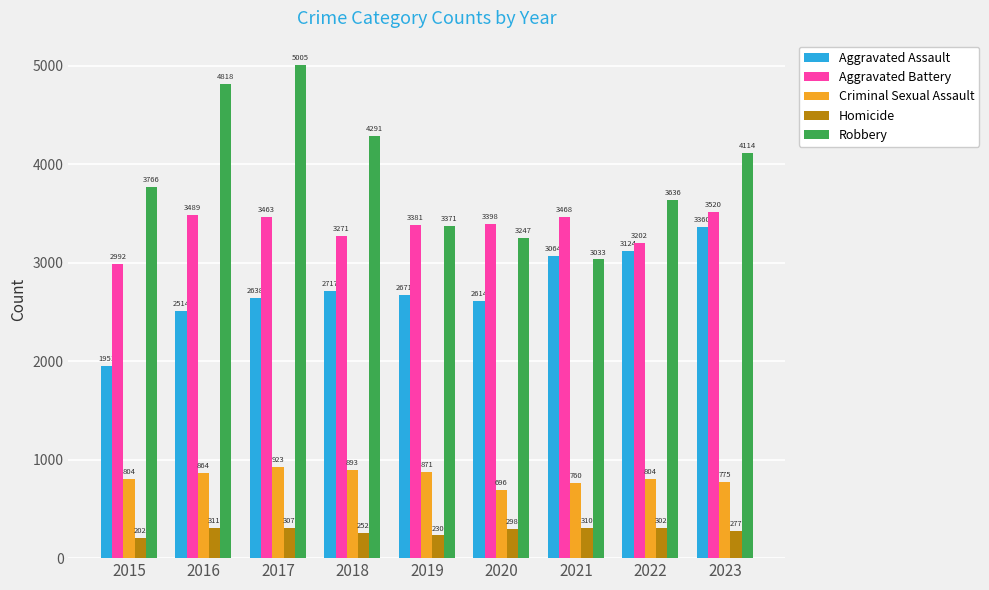

What is the difference between the highest and lowest values at 2023?

3837